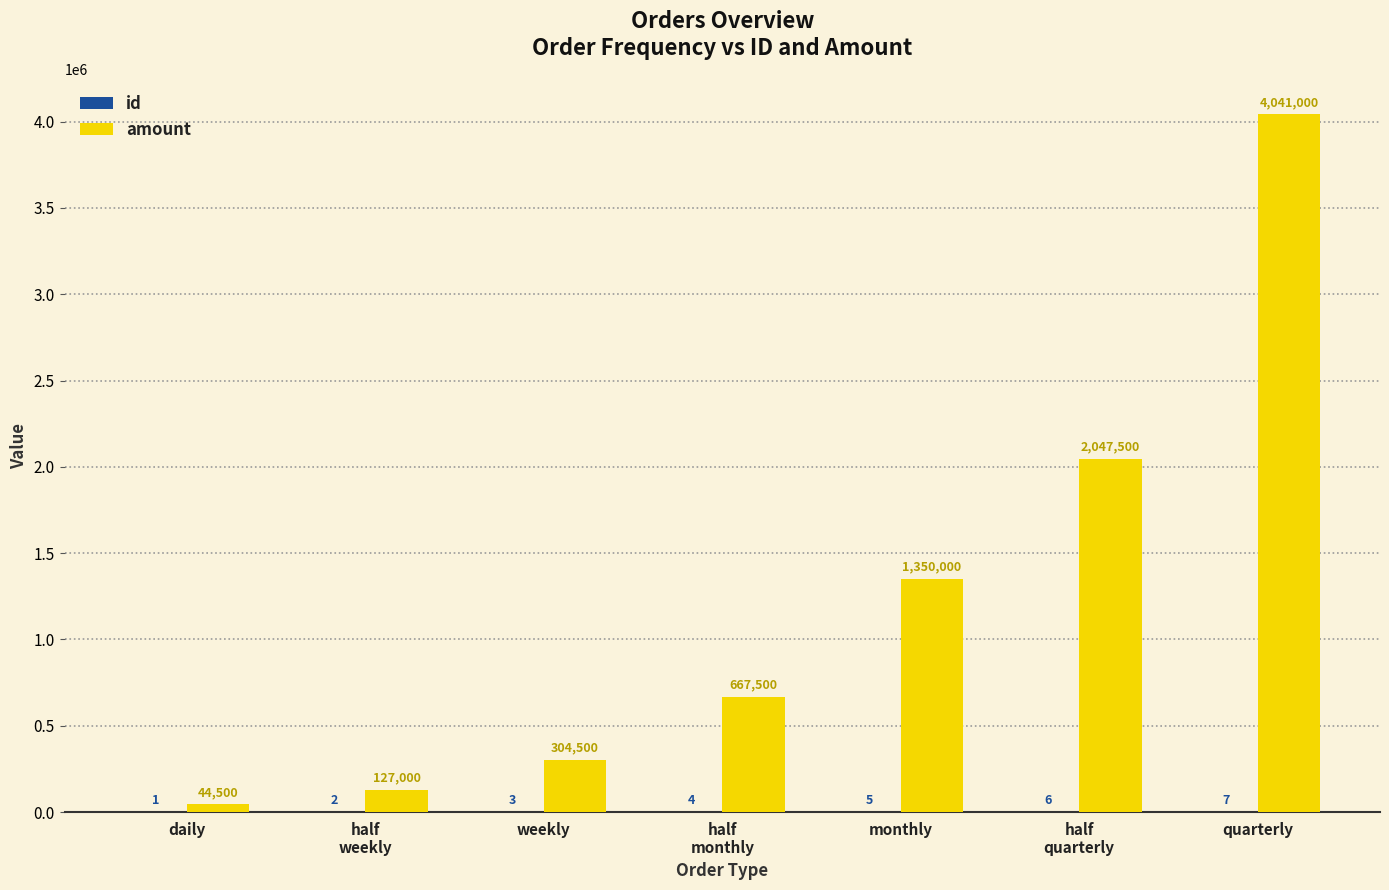

True or false: amount has a value of 44500 at daily.

True